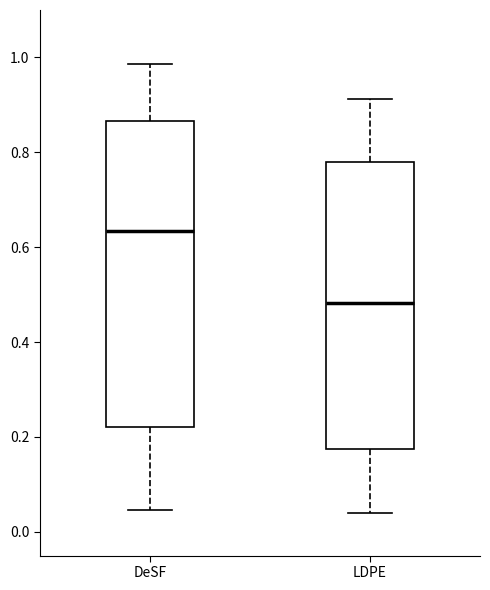

Which box has the lowest median line?

LDPE